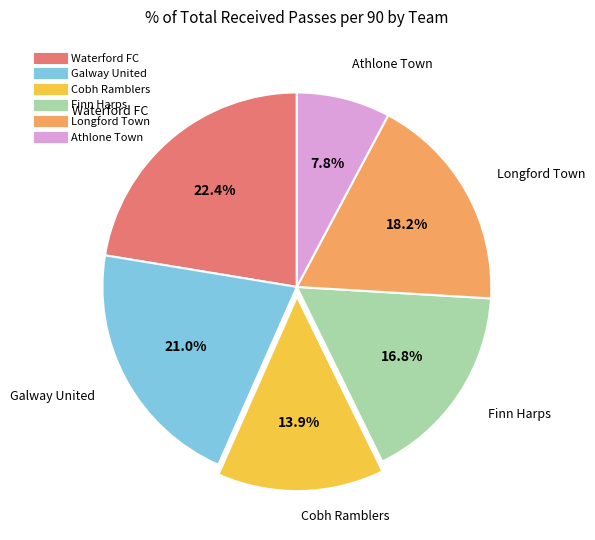

Which category has the smallest portion of the pie?

Athlone Town